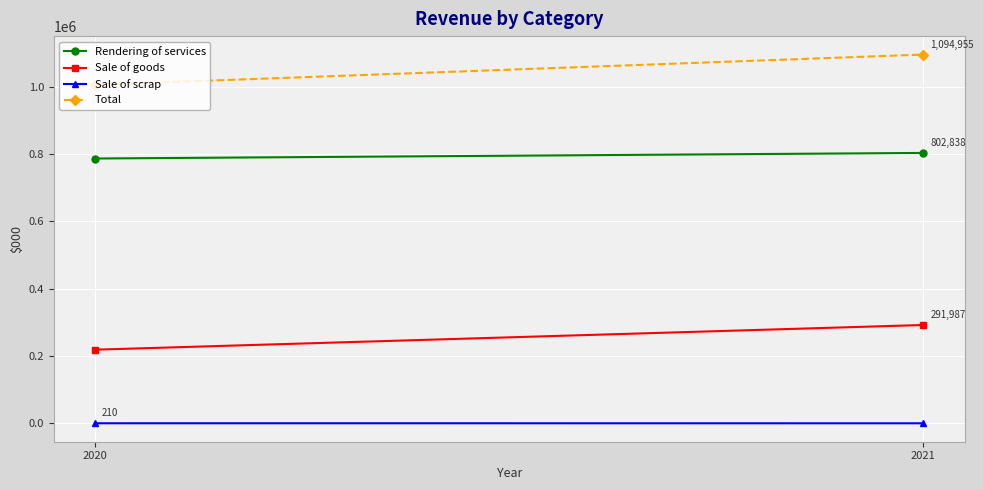

Which category has the highest value in the Sale of goods series?

2021